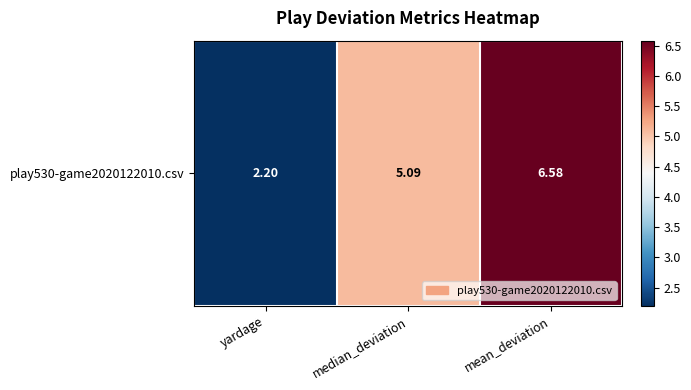

What is the difference between the maximum and minimum values?

4.4